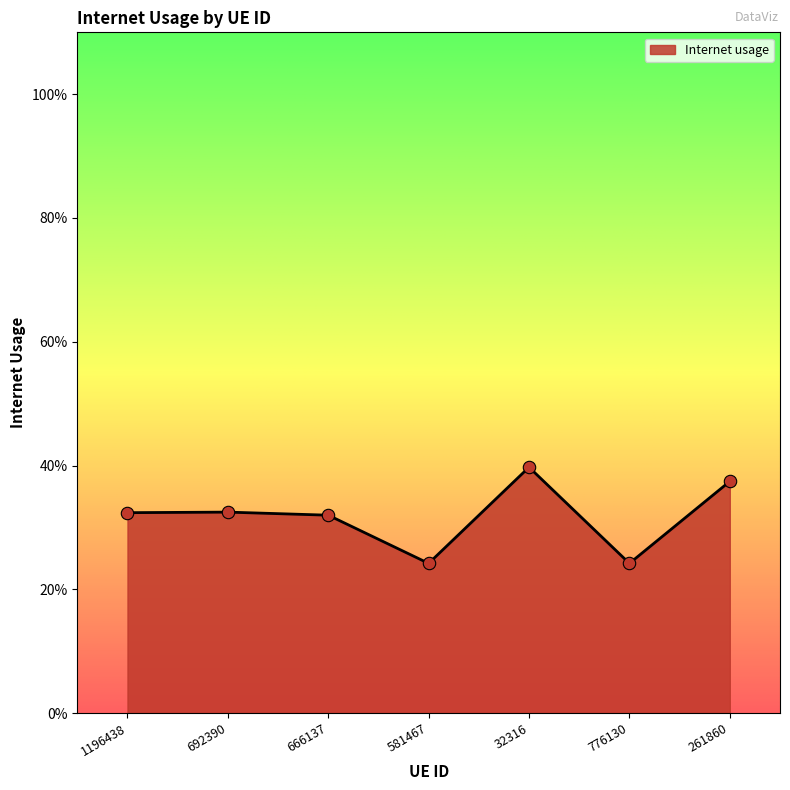

Between 581467 and 1196438, which is larger?

1196438